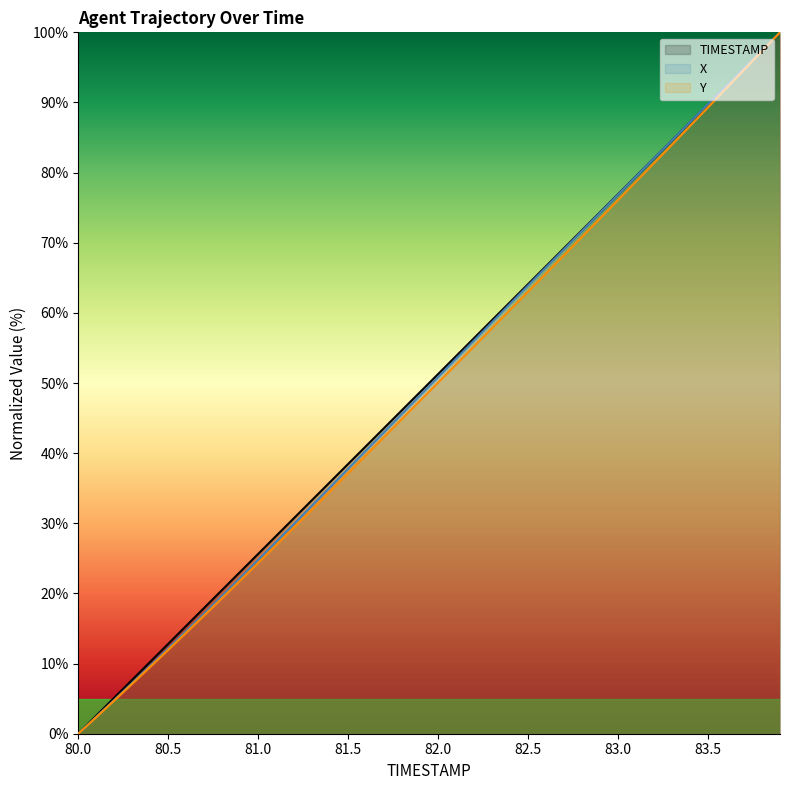

How many data points does each series have?

40